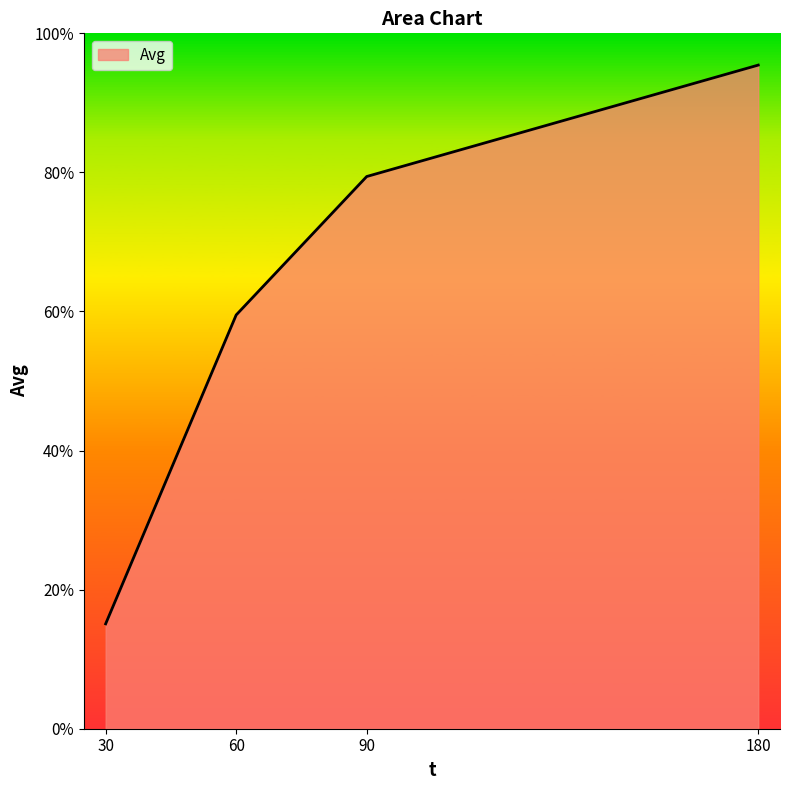

What is the sum of the values at 30 and 90?

94.5